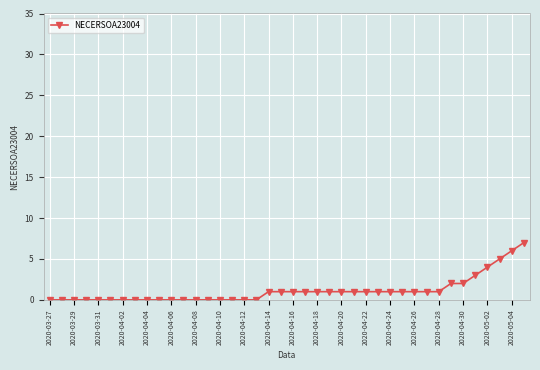

What is the value of the 38th point from the left?

5